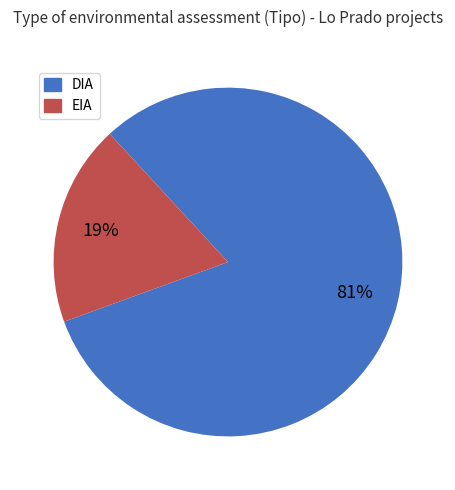

To the nearest percent, what percentage of the pie is DIA?

81%